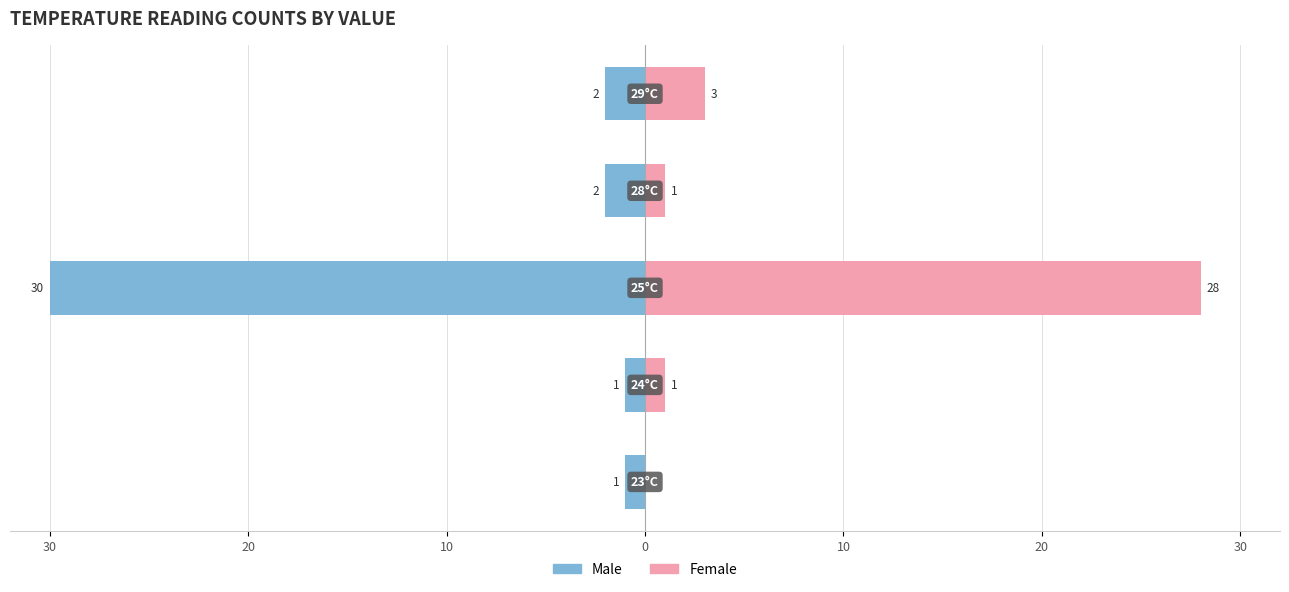

Reading left to right, what are all the values shown in this chart?

Male: -1	-1	-30	-2	-2
Female: 0	1	28	1	3